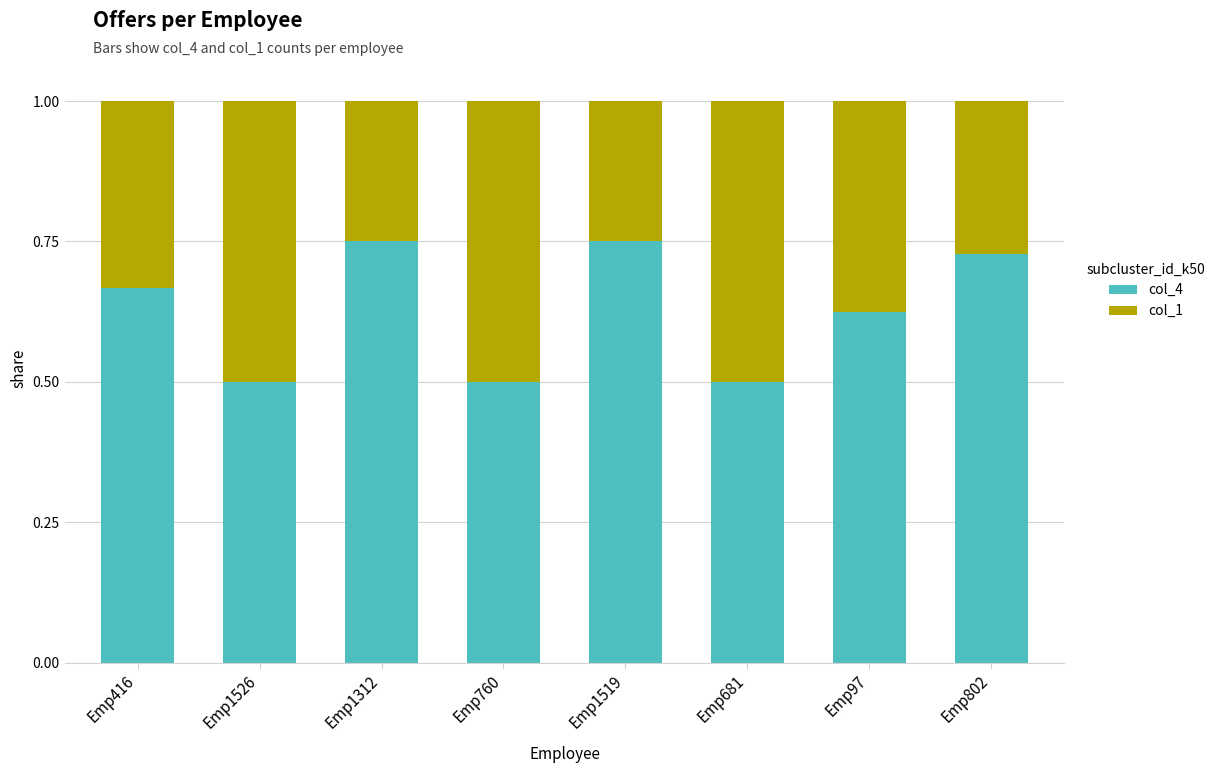

What is the sum of the col_4 values at Emp416 and Emp802?

1.4